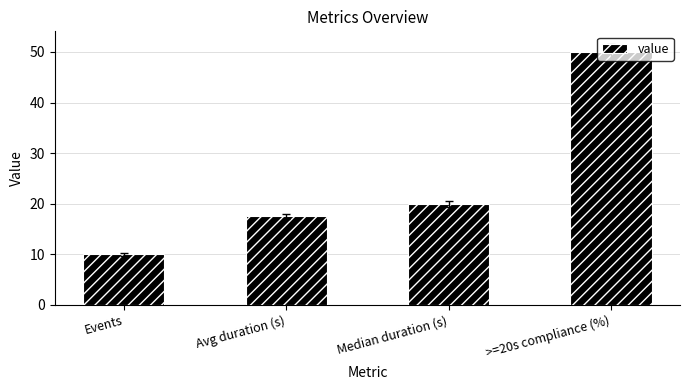

True or false: the data shows 20.0 at Median duration (s).

True